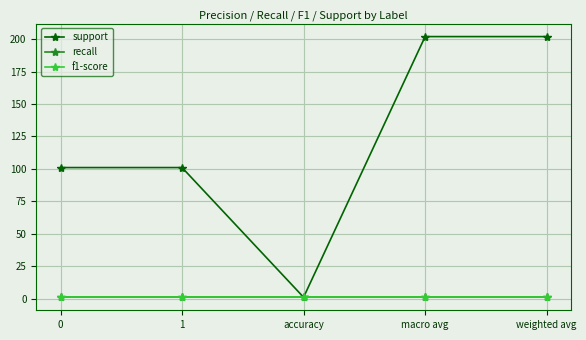

What is the sum of the f1-score values at macro avg and accuracy?

2